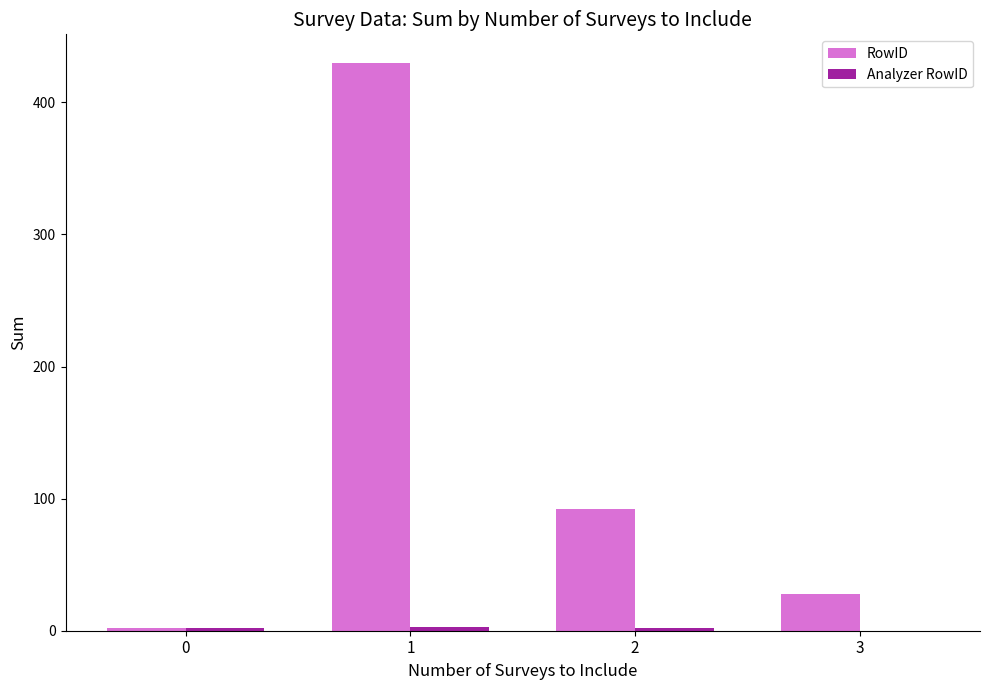

Where does the RowID series first go above 92?

1